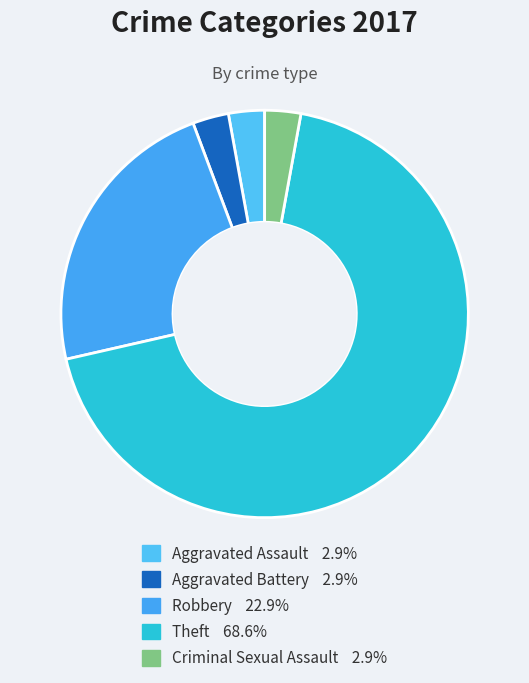

Which category accounts for the majority?

Theft